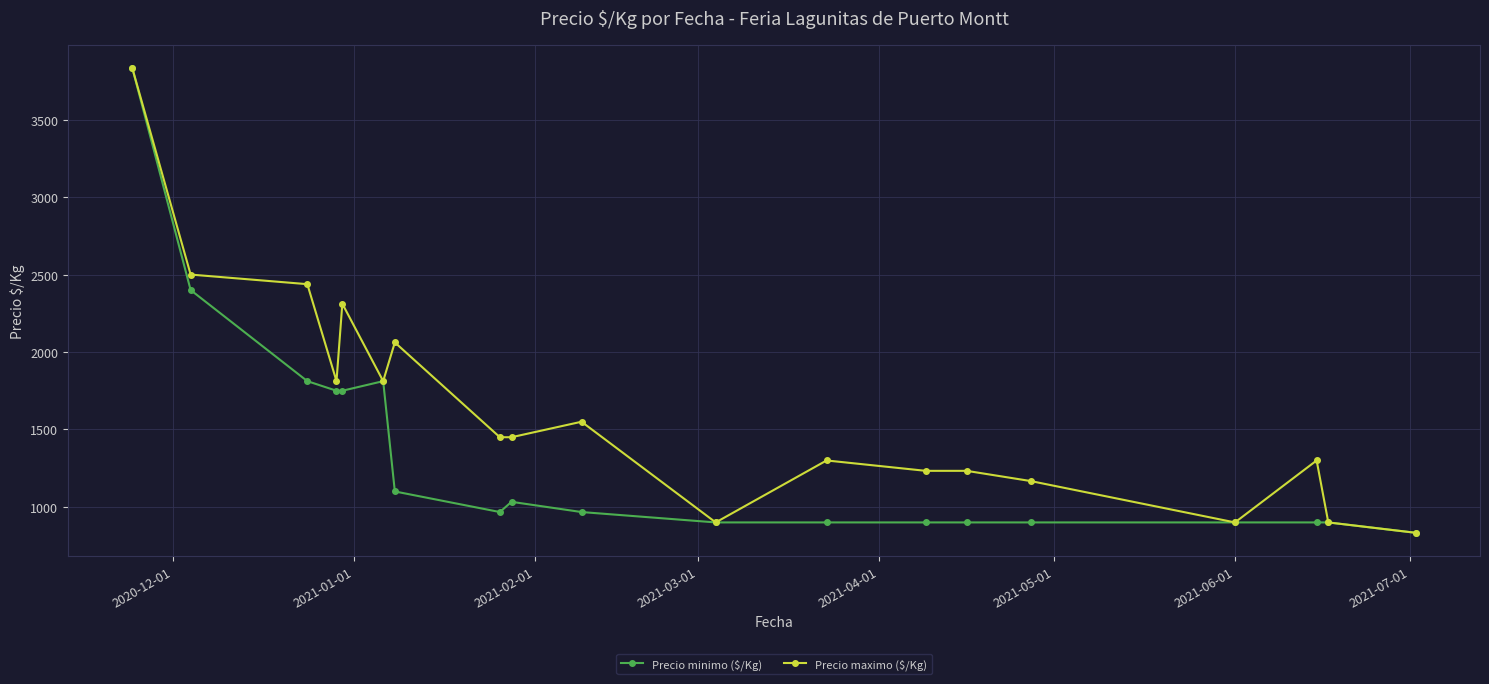

Which series has the largest total across all categories?

Precio maximo ($/Kg)